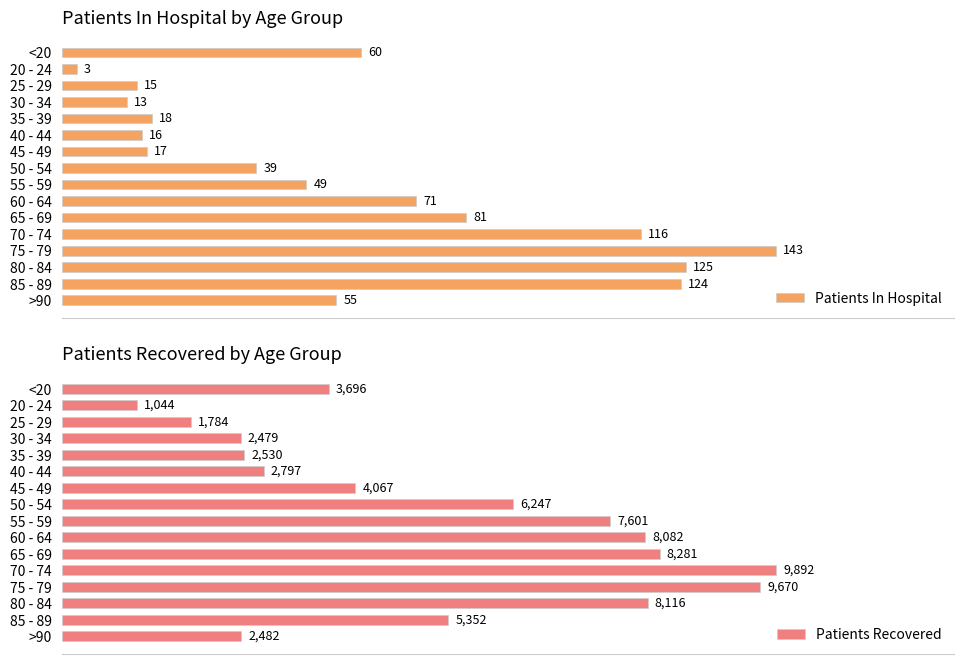

How many values in the Patients In Hospital series are below 55?

8